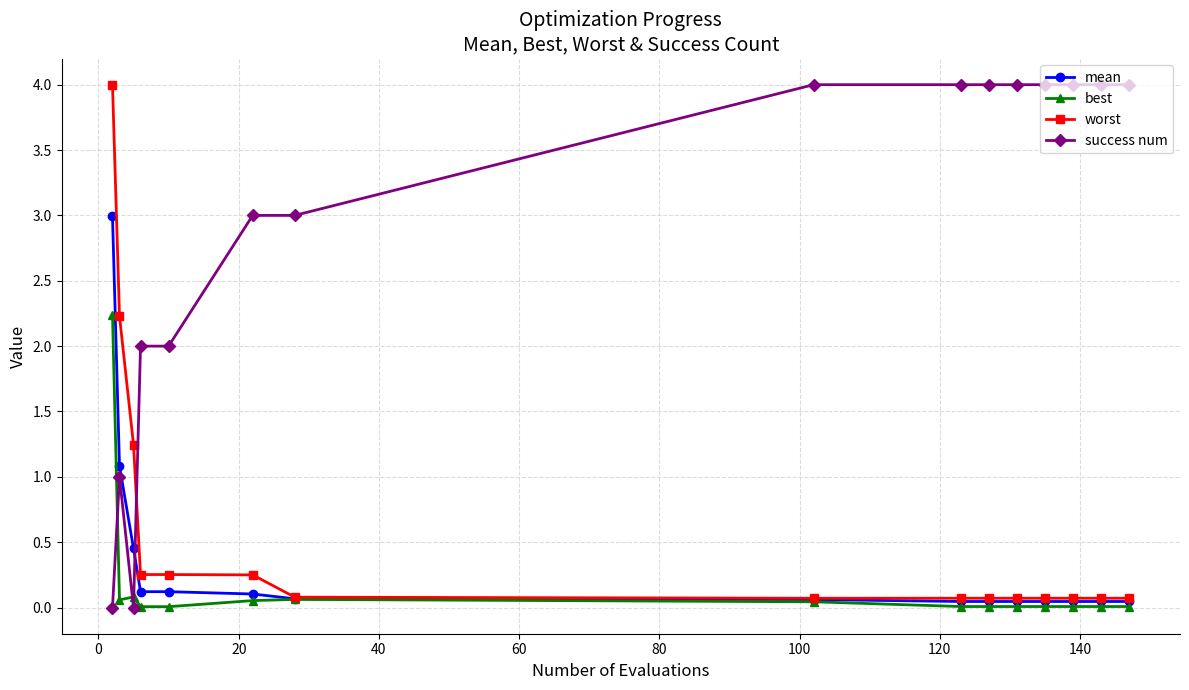

Which series has the largest total across all categories?

success num